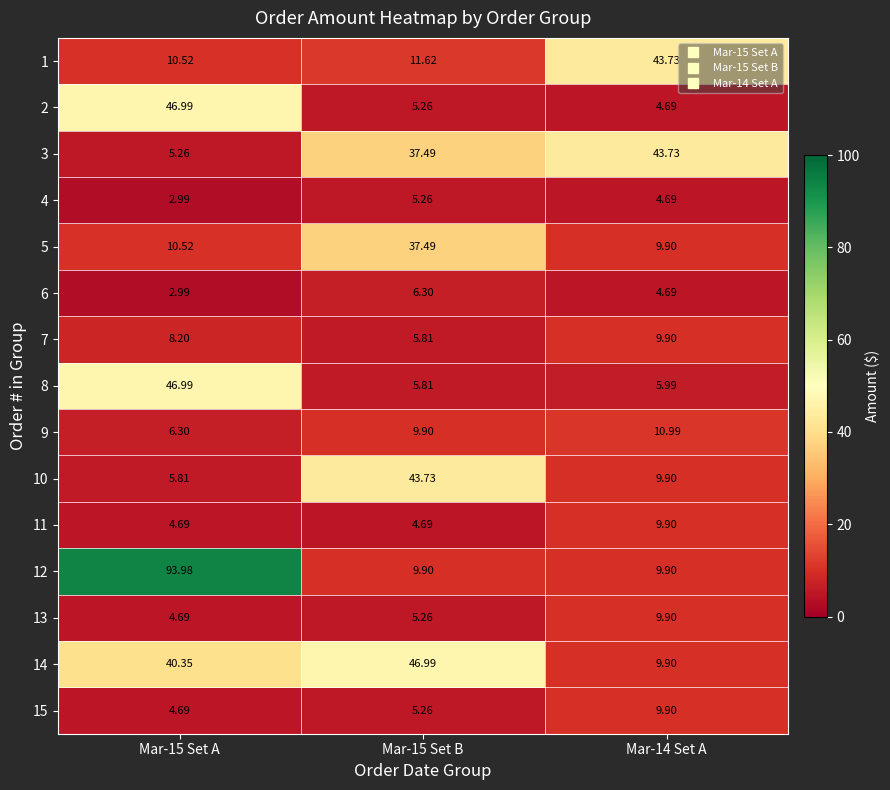

Is the value of 9 at Mar-15 Set B greater than the value of 5 at Mar-15 Set B?

No